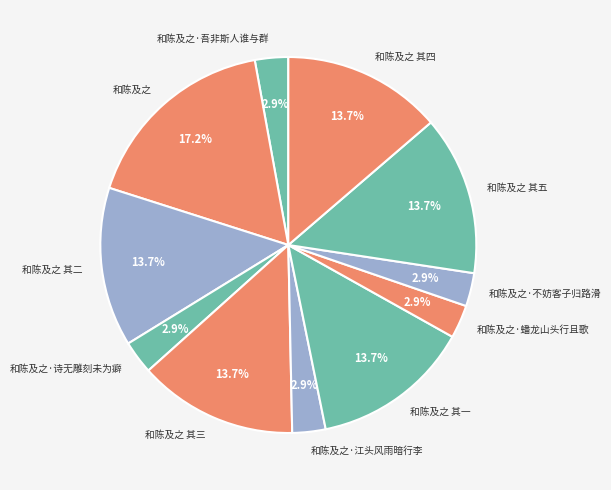

How many slices are in this pie chart?

11